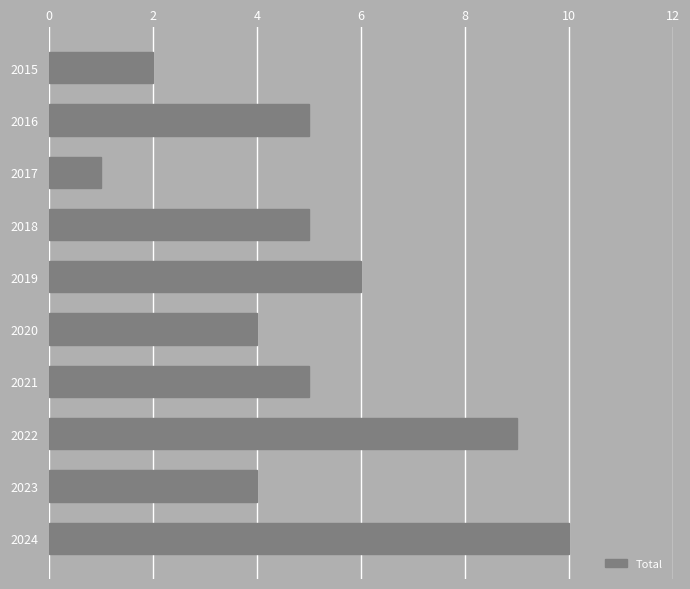

What is the approximate value at 2022?

9